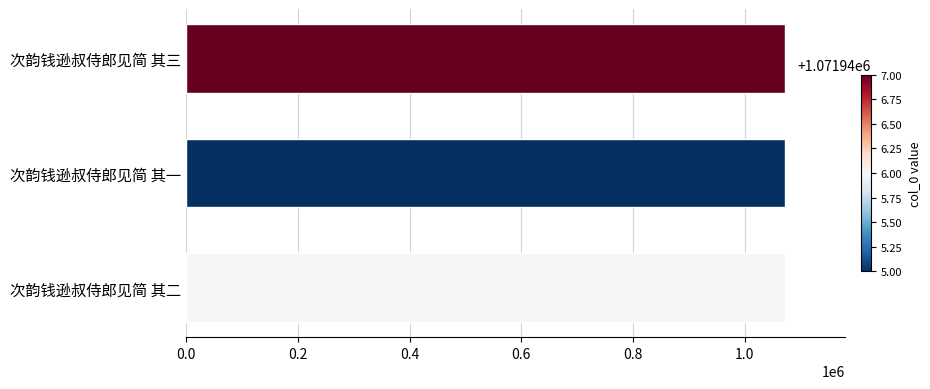

Read the value at 次韵钱逊叔侍郎见简 其二.

1071946